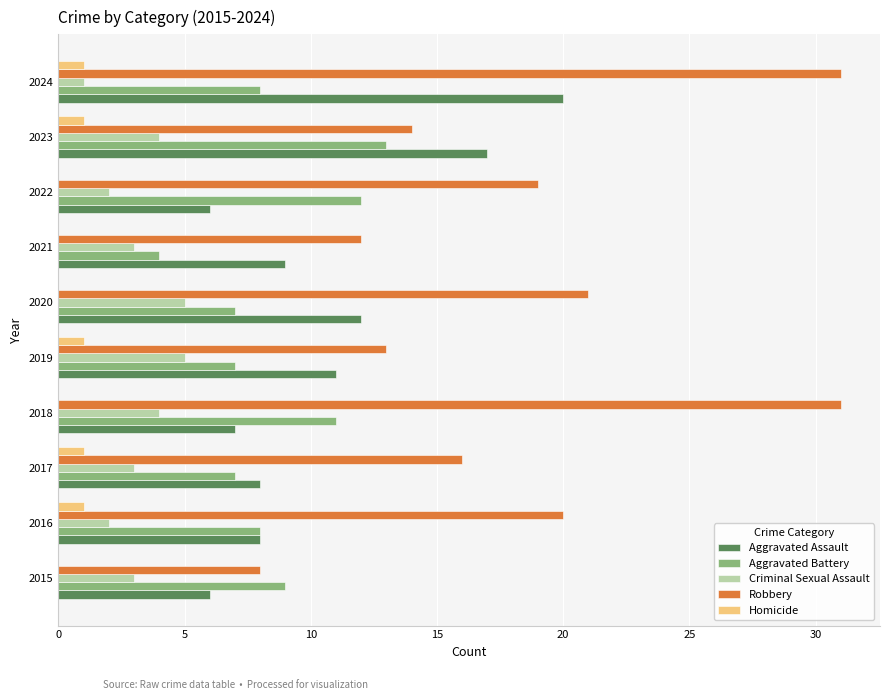

What is the average value of the Criminal Sexual Assault series?

3